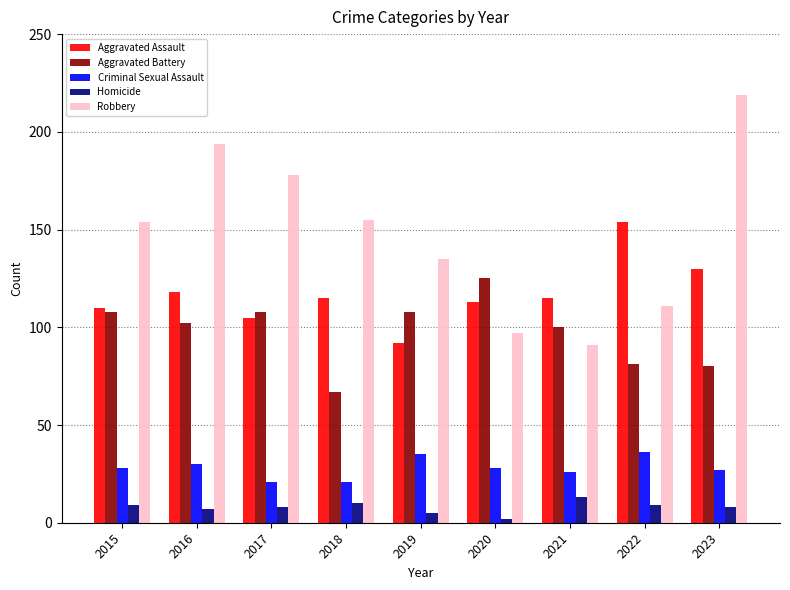

At 2018, list the series in order from largest to smallest.

Robbery, Aggravated Assault, Aggravated Battery, Criminal Sexual Assault, Homicide